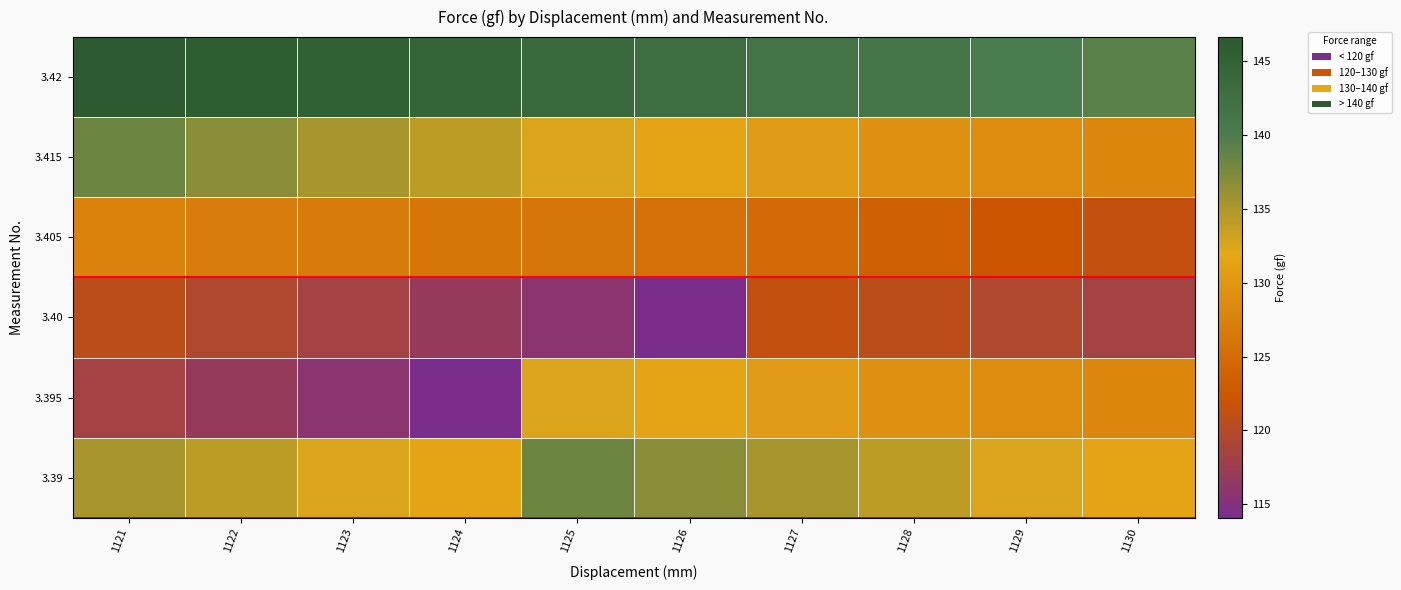

Which label corresponds to the largest value in the chart?

1121